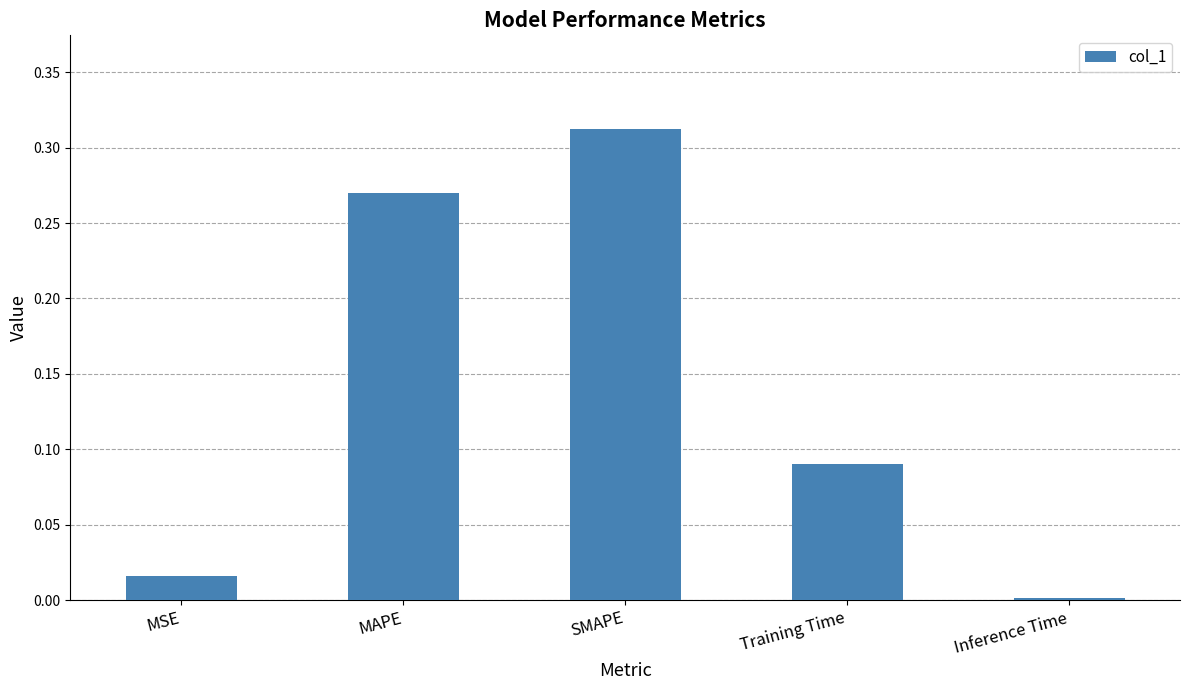

True or false: the data shows 0.0 at MSE.

True